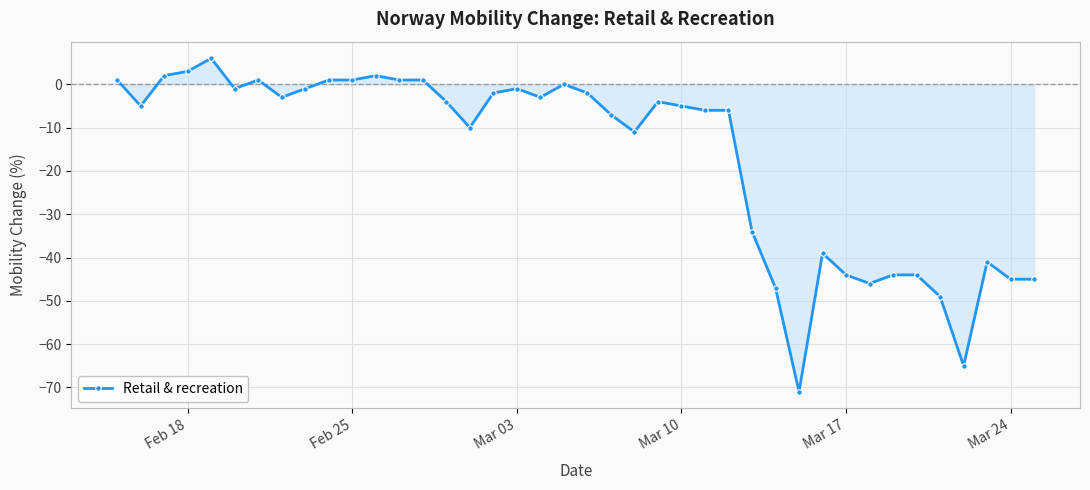

What is the average value?

-17